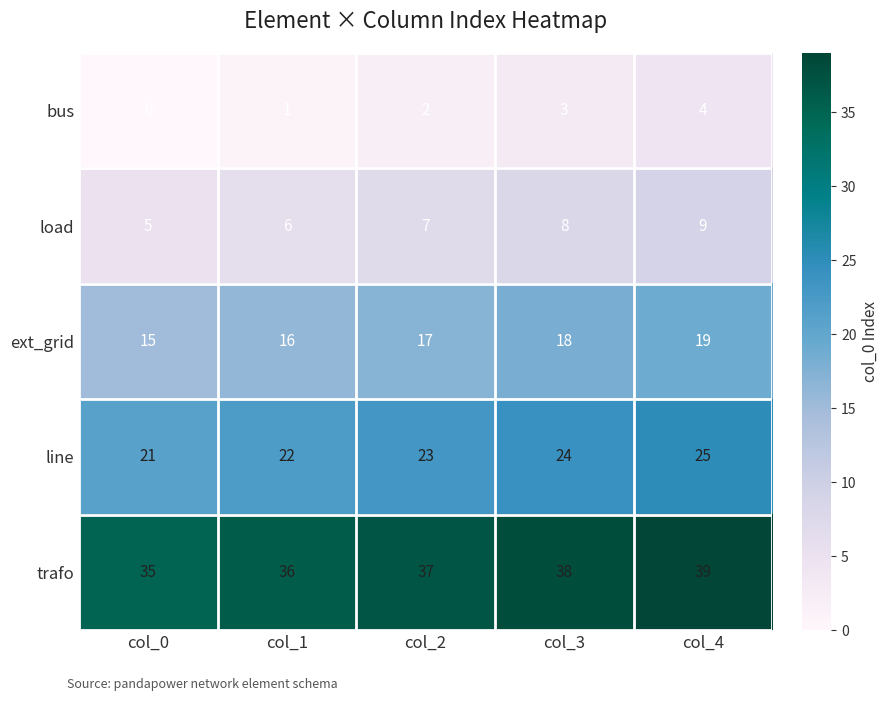

What is the sum of the trafo values at col_0 and col_1?

71